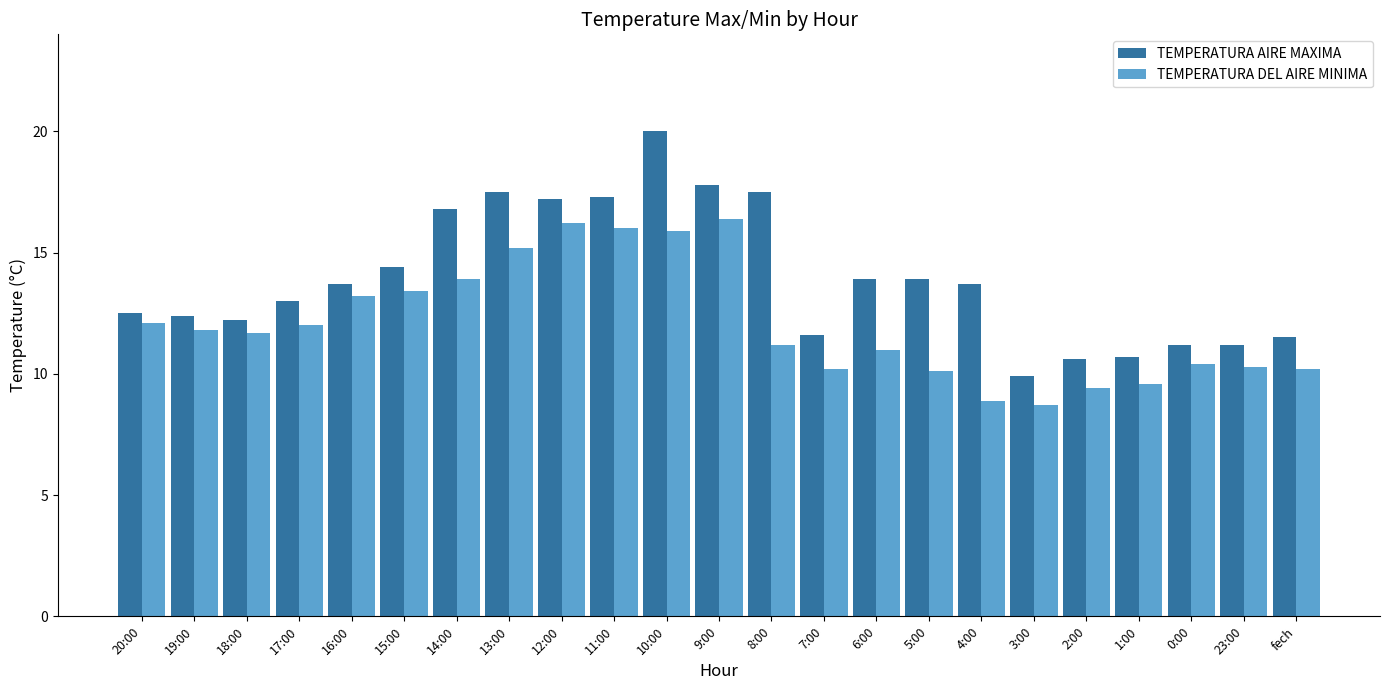

What is the sum of all TEMPERATURA AIRE MAXIMA values?

320.5